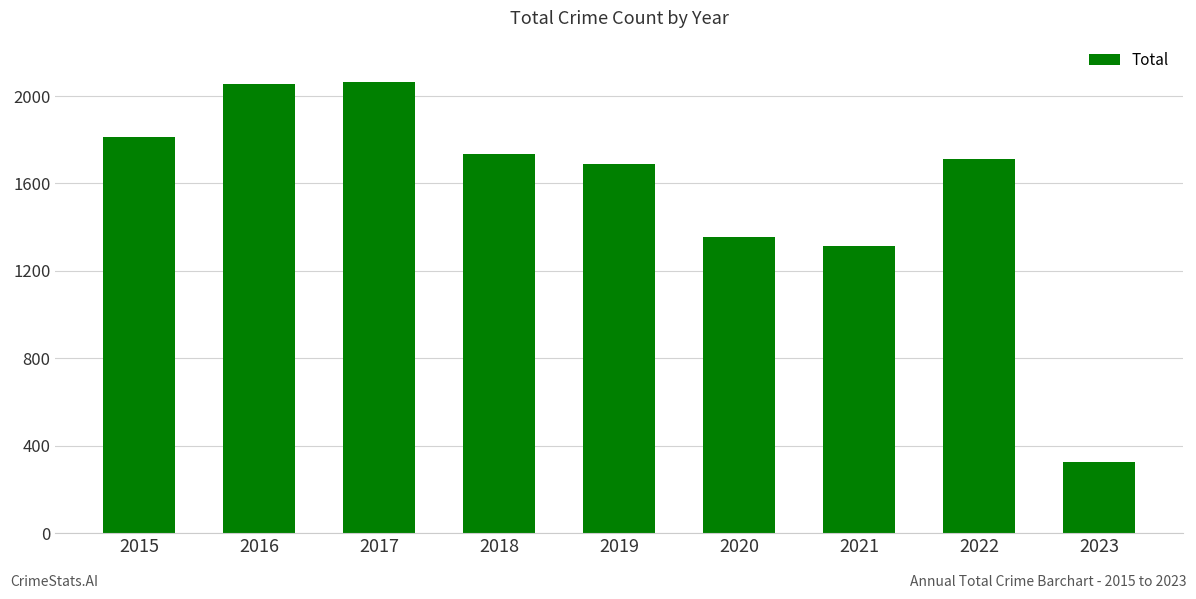

Is it true that the value at 2022 is 1712?

True